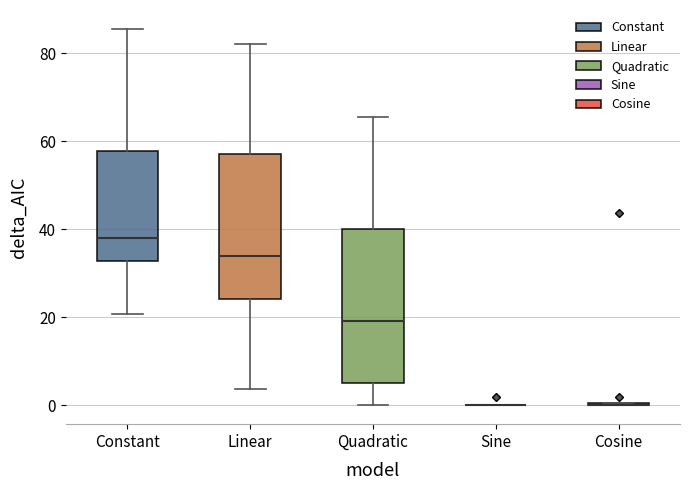

Where is the lower edge of the box for Linear on the y-axis? The values are not printed on the chart, so give them approximately, as read against the axis.

24